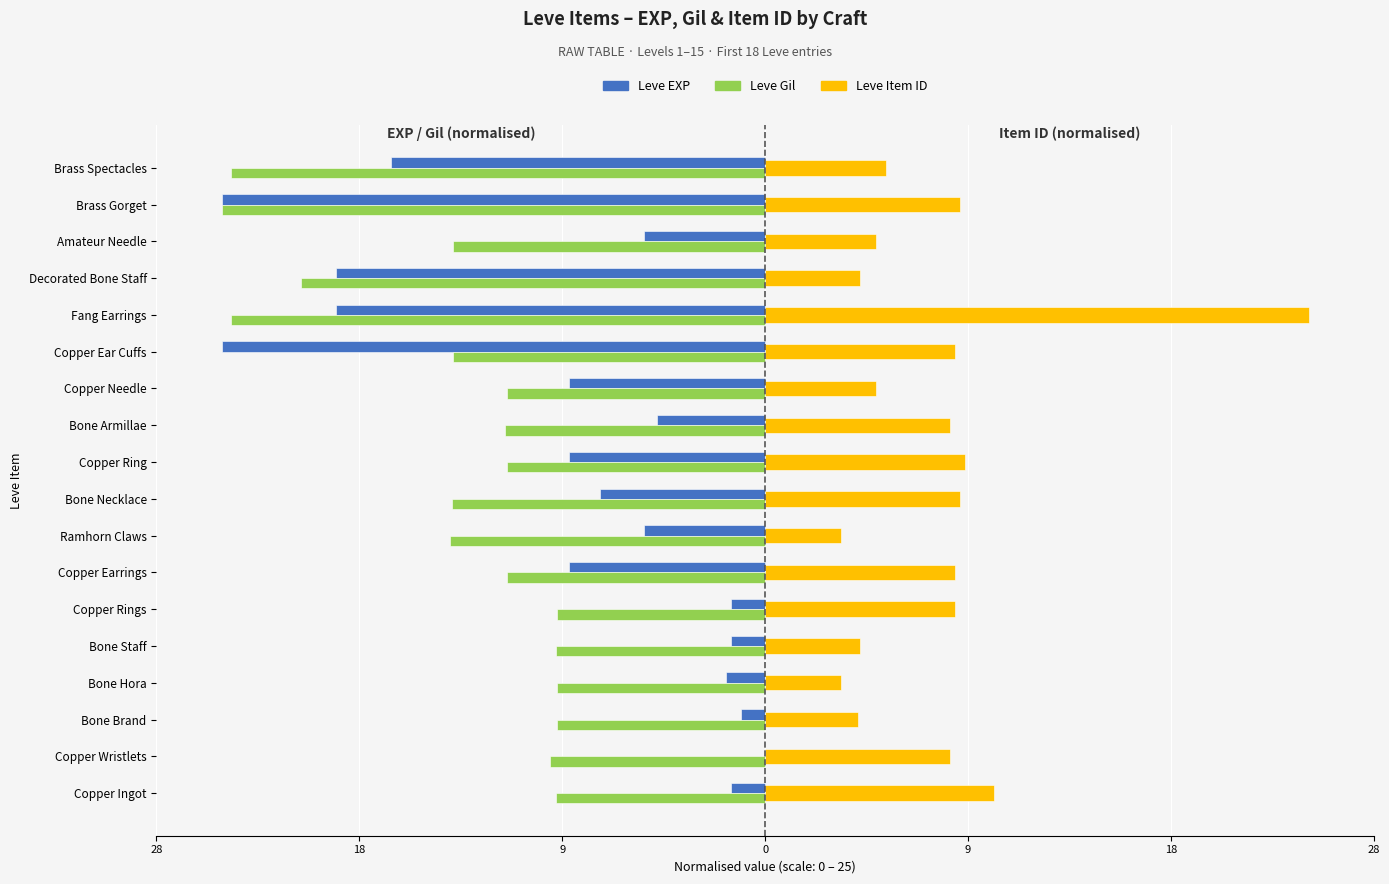

Reading right to left, list all the values displayed in this chart.

Leve EXP: -17.2	-25.0	-5.6	-19.7	-19.7	-25.0	-9.0	-5.0	-9.0	-7.6	-5.6	-9.0	-1.6	-1.6	-1.8	-1.1	-0.0	-1.6
Leve Gil: -24.6	-25.0	-14.3	-21.3	-24.6	-14.3	-11.9	-11.9	-11.9	-14.4	-14.5	-11.9	-9.6	-9.6	-9.6	-9.6	-9.9	-9.6
Leve Item ID: 5.6	9.0	5.1	4.4	25.0	8.7	5.1	8.5	9.2	9.0	3.5	8.7	8.7	4.4	3.5	4.3	8.5	10.5